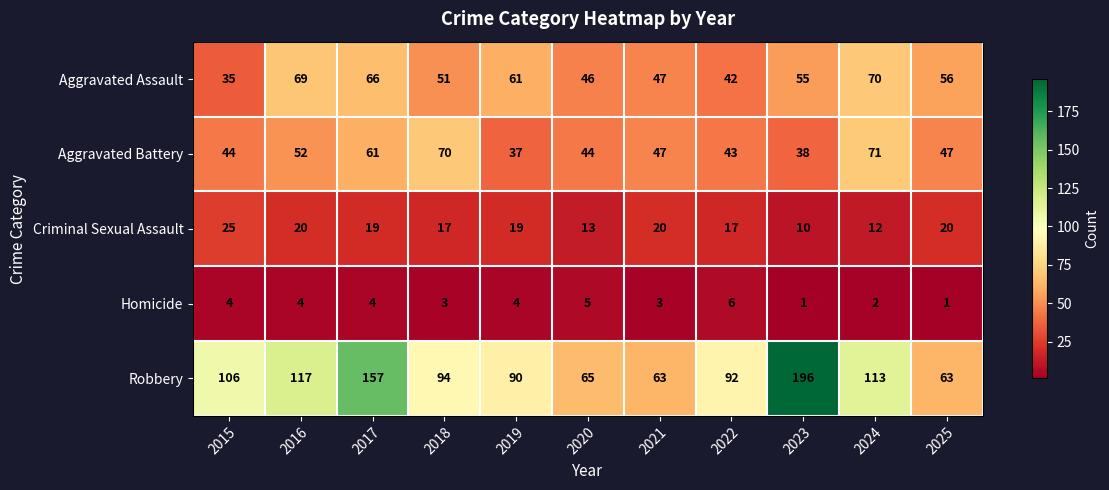

What is the total value across all series at 2024?

268